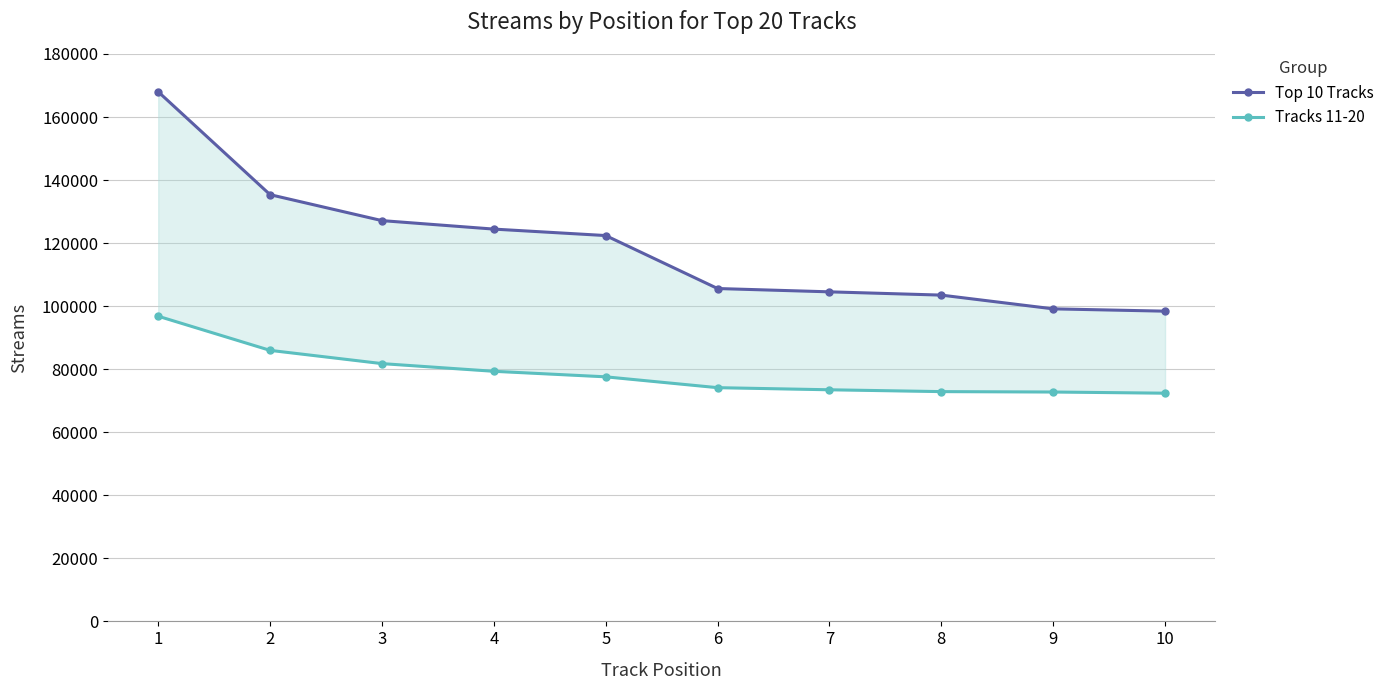

Reading right to left, transcribe all the data shown in this chart.

Top 10 Tracks: 10=98417	9=99151	8=103511	7=104548	6=105598	5=122403	4=124452	3=127143	2=135378	1=168018
Tracks 11-20: 10=72395	9=72768	8=72894	7=73477	6=74147	5=77586	4=79341	3=81780	2=85981	1=96813